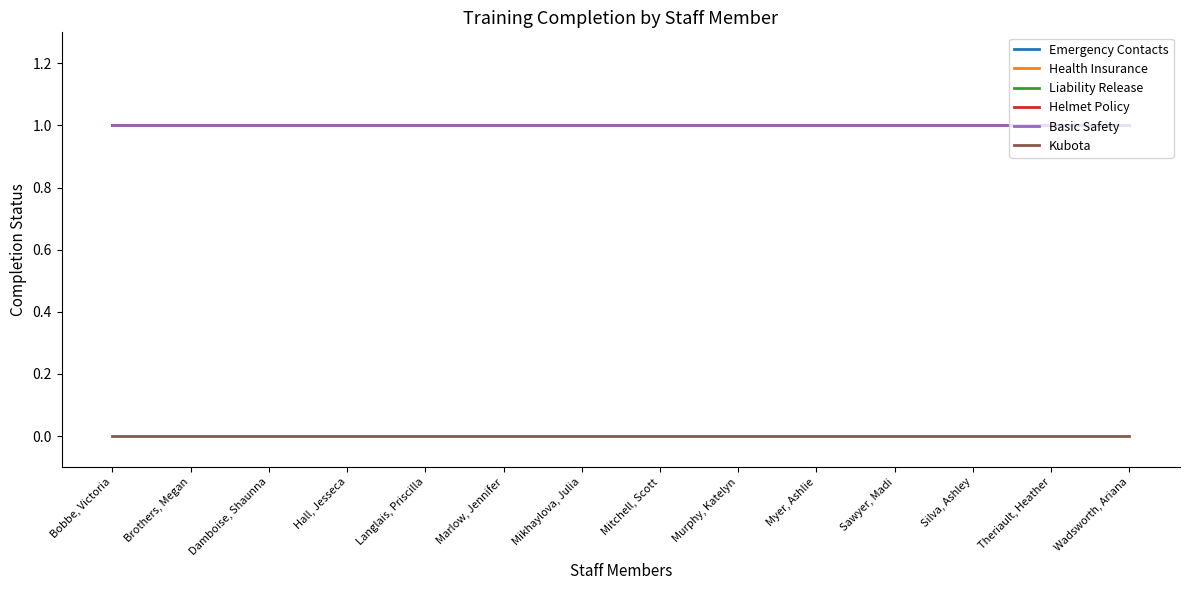

What is the maximum value shown in the chart?

1